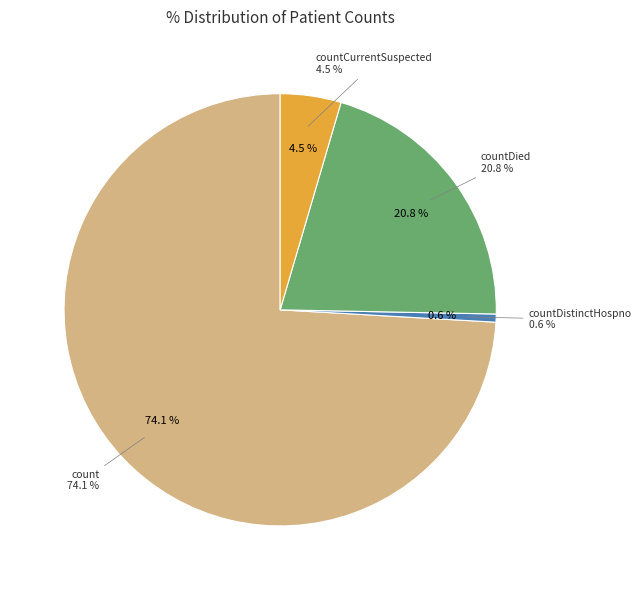

What is the change in value from countDied to countCurrent?

-2614